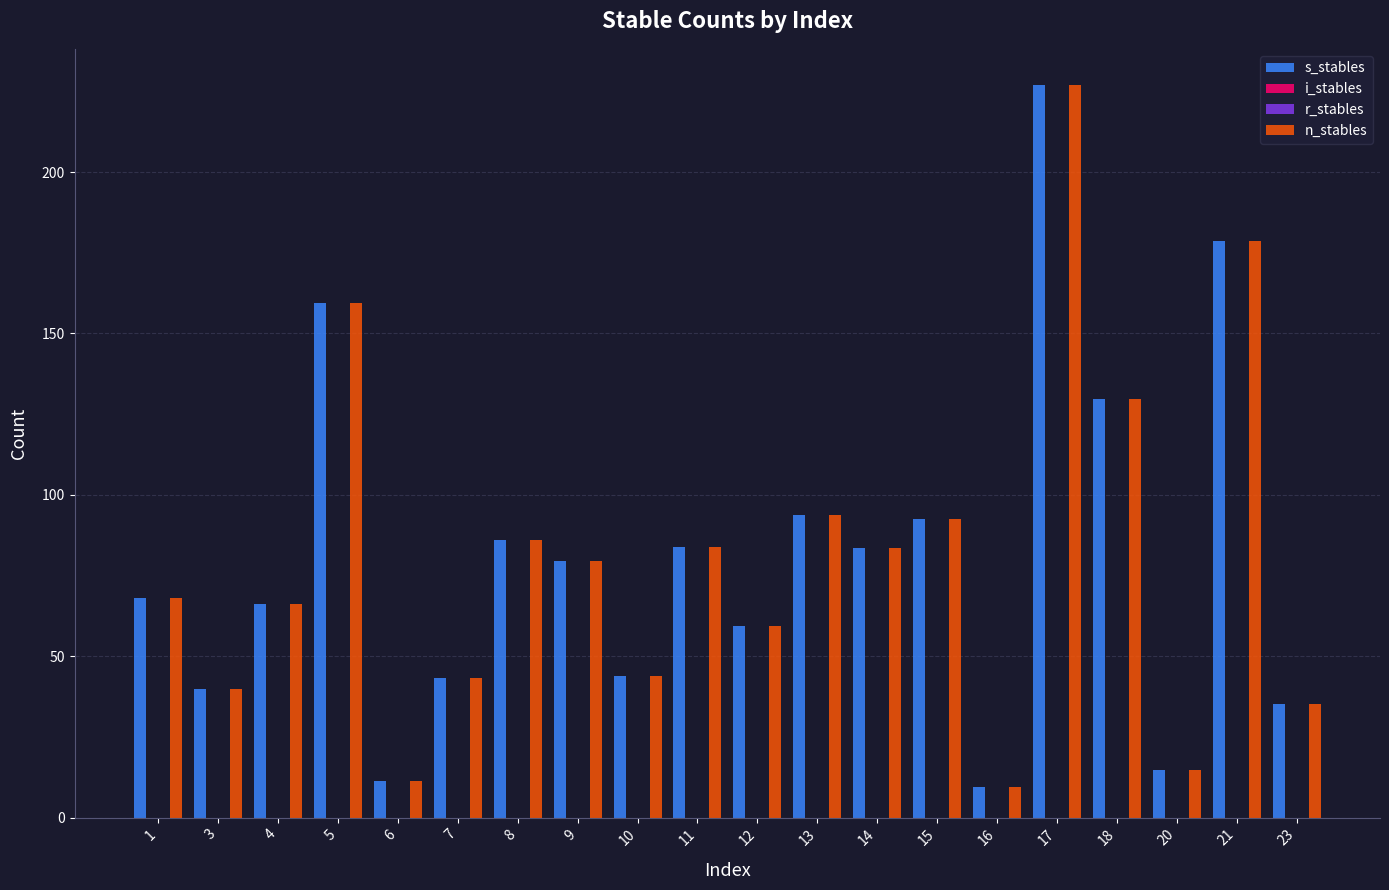

The r_stables series shows 0.0 at 3. True or false?

True